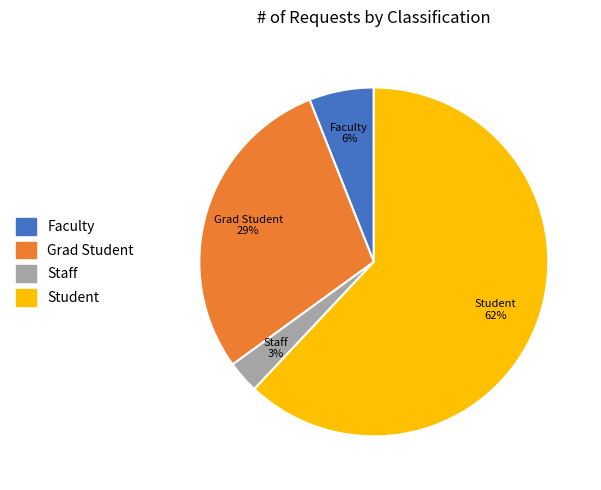

Is there any slice that represents more than half of the pie?

Yes